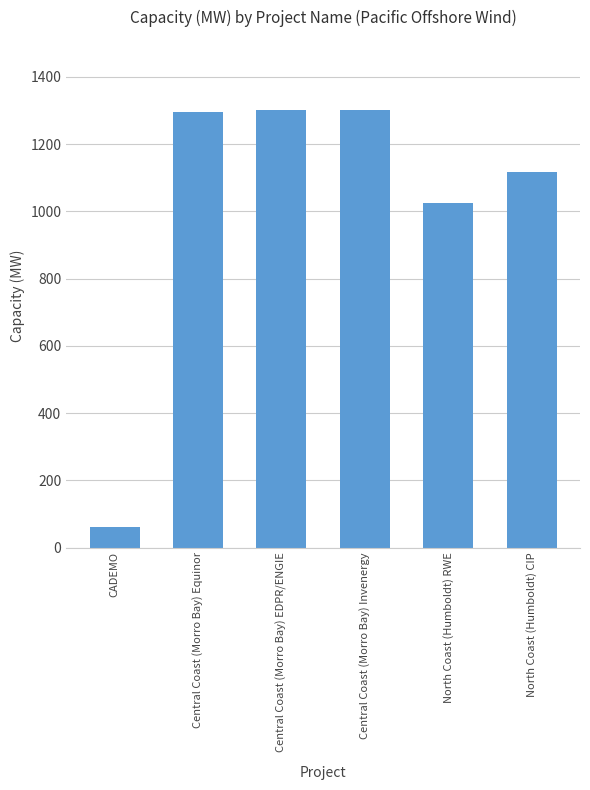

Are the bars grouped side by side (vs. stacked)?

No